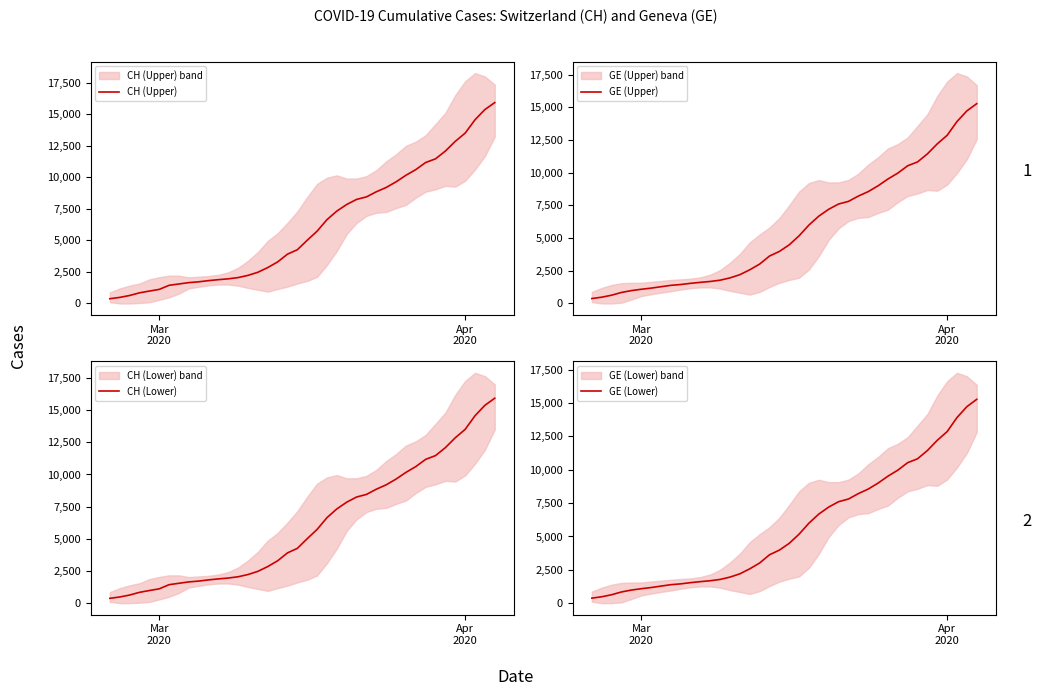

Count the number of categories in the chart.

40